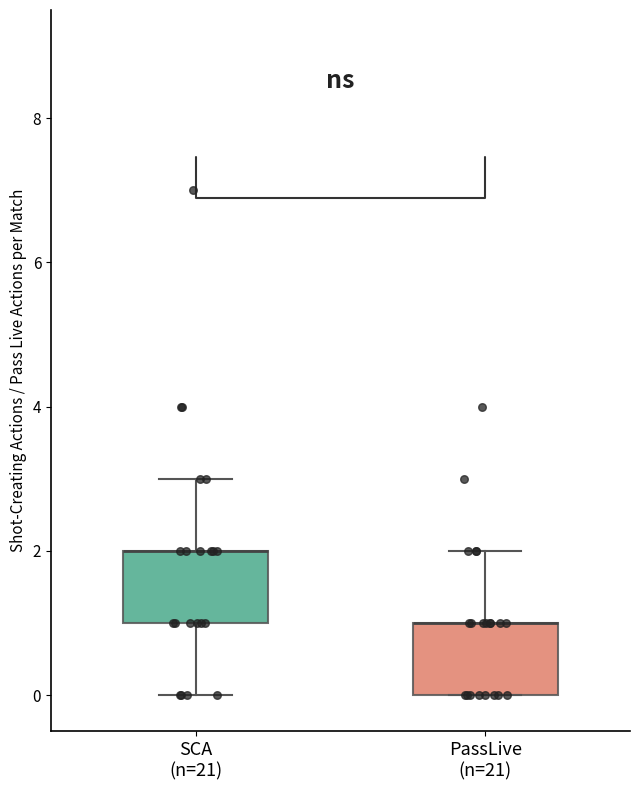

Reading left to right, read every box against the y-axis: the position of its median line, the range the box covers, and the ends of its whiskers. The values are not printed on the chart, so give them approximately, as read against the axis.

SCA (n=21): median 2 (drawn on the box's upper edge), box 1 to 2, whiskers 0 to 3
PassLive (n=21): median 1 (drawn on the box's upper edge), box 0 to 1, whiskers 0 to 2